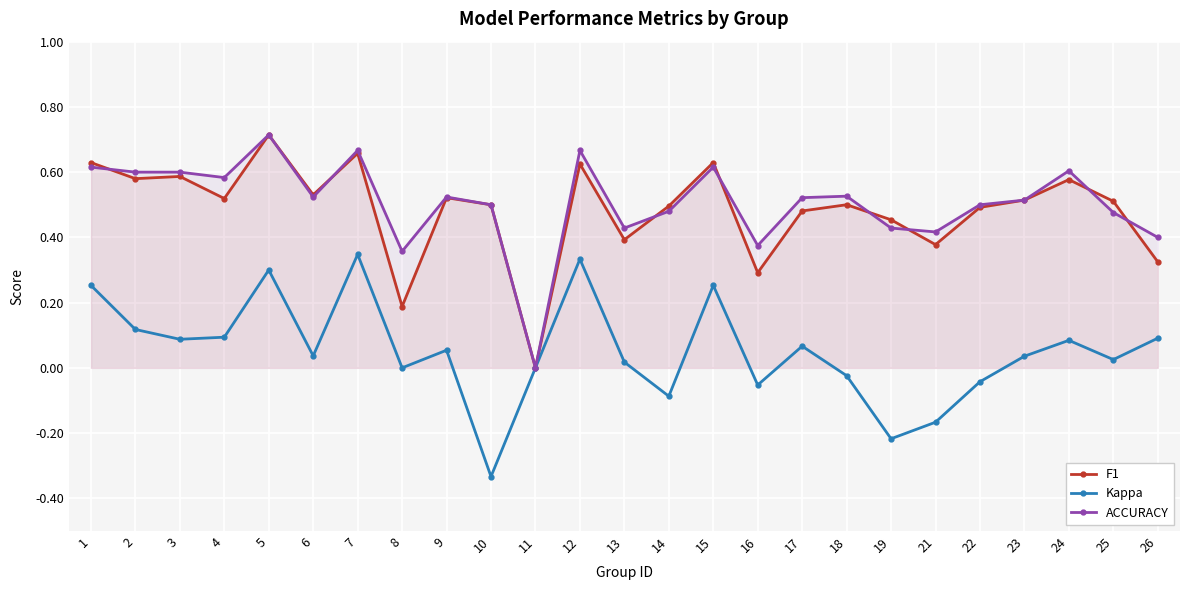

True or false: Kappa and F1 cross at least once.

False